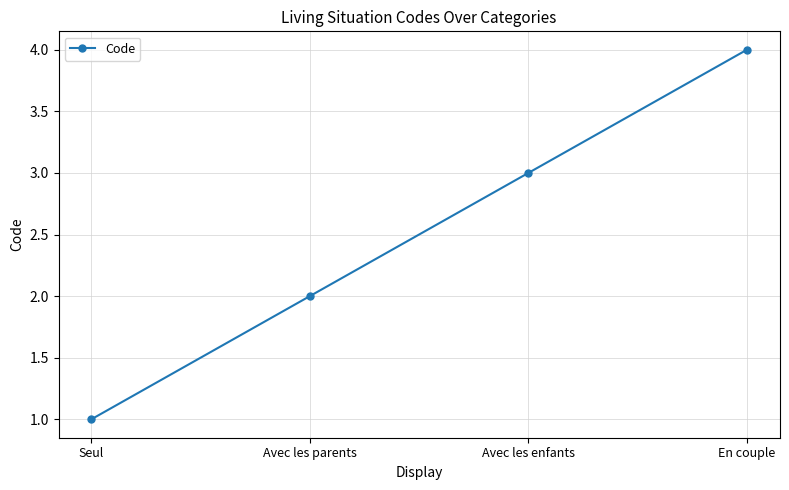

The chart shows a value of 3 at Avec les enfants. True or false?

True